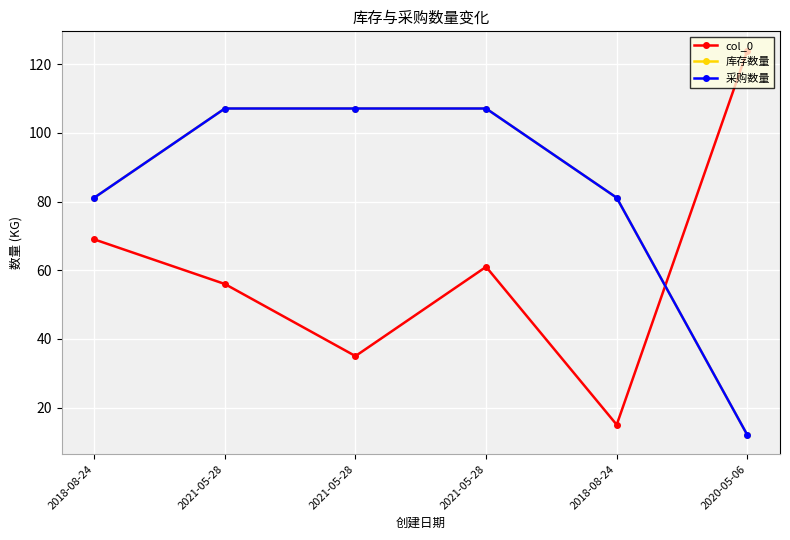

How many interior local valleys does the col_0 series have?

2